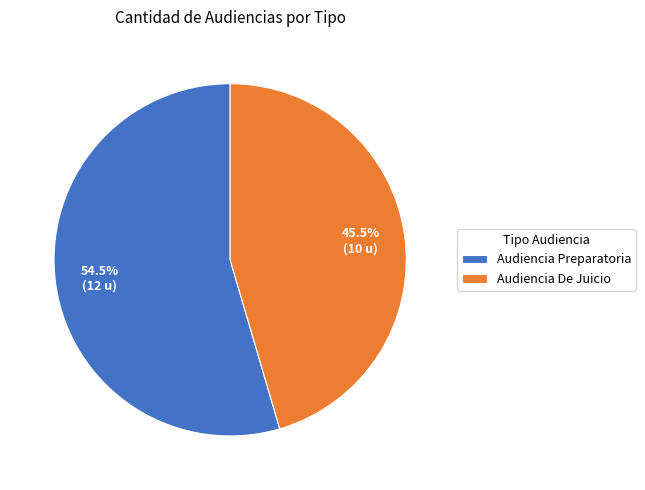

Which slice represents more than half of the pie?

Audiencia Preparatoria